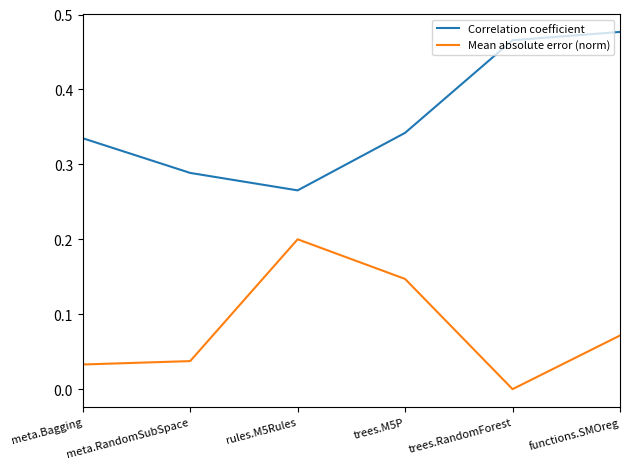

True or false: Mean absolute error (norm) and Correlation coefficient intersect in this chart.

False